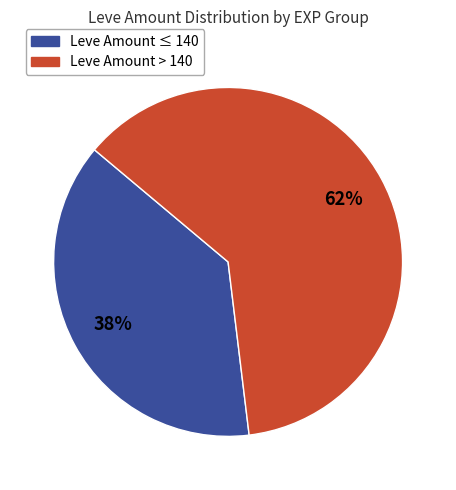

To the nearest percent, what is the average slice percentage?

50%